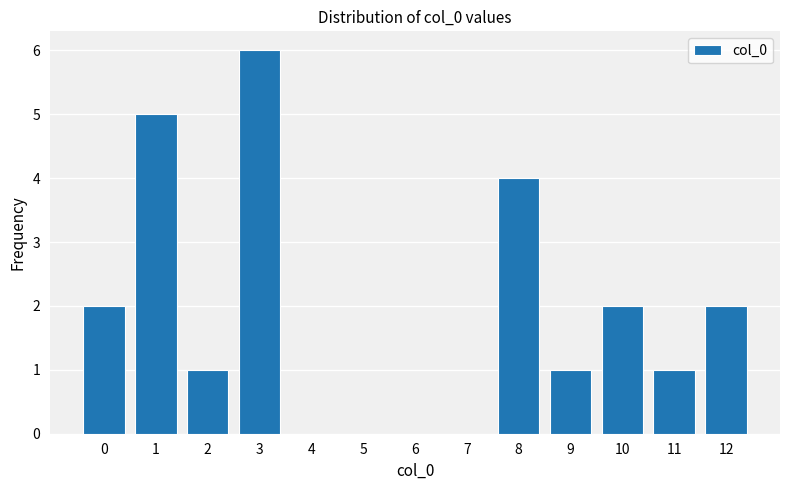

Reading right to left, extract all data points from this chart.

12=2	11=1	10=2	9=1	8=4	7=0	6=0	5=0	4=0	3=6	2=1	1=5	0=2